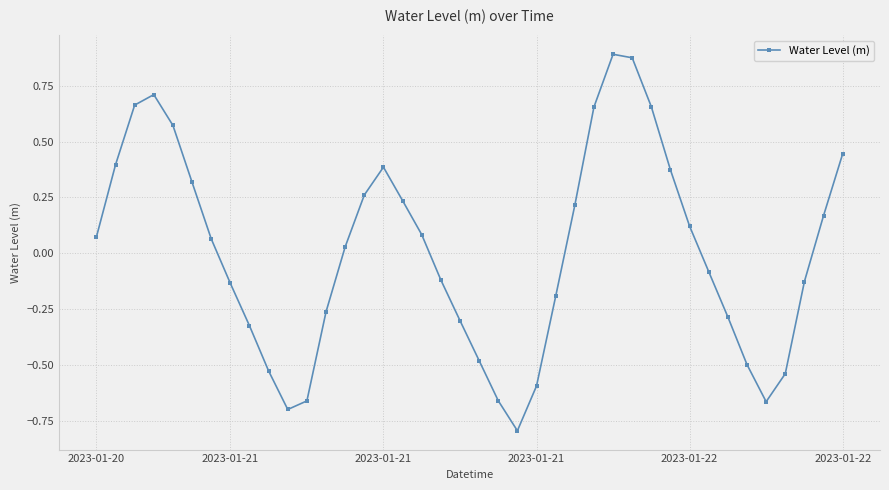

What is the difference between the second highest and minimum values?

1.7